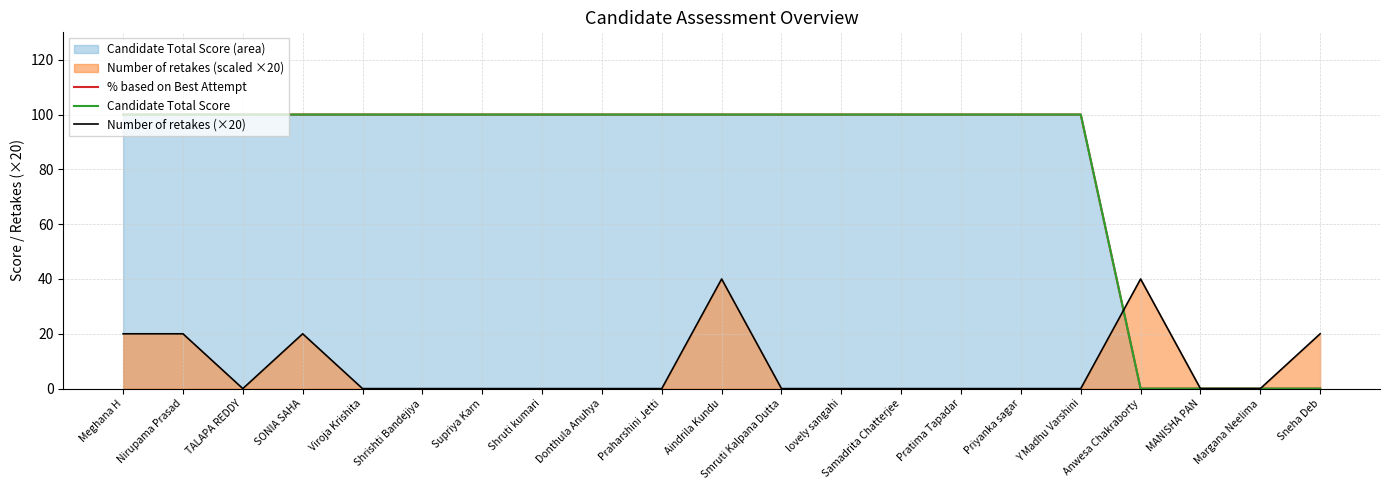

What is the value of the Candidate Total Score point at the 15th from the left?

100